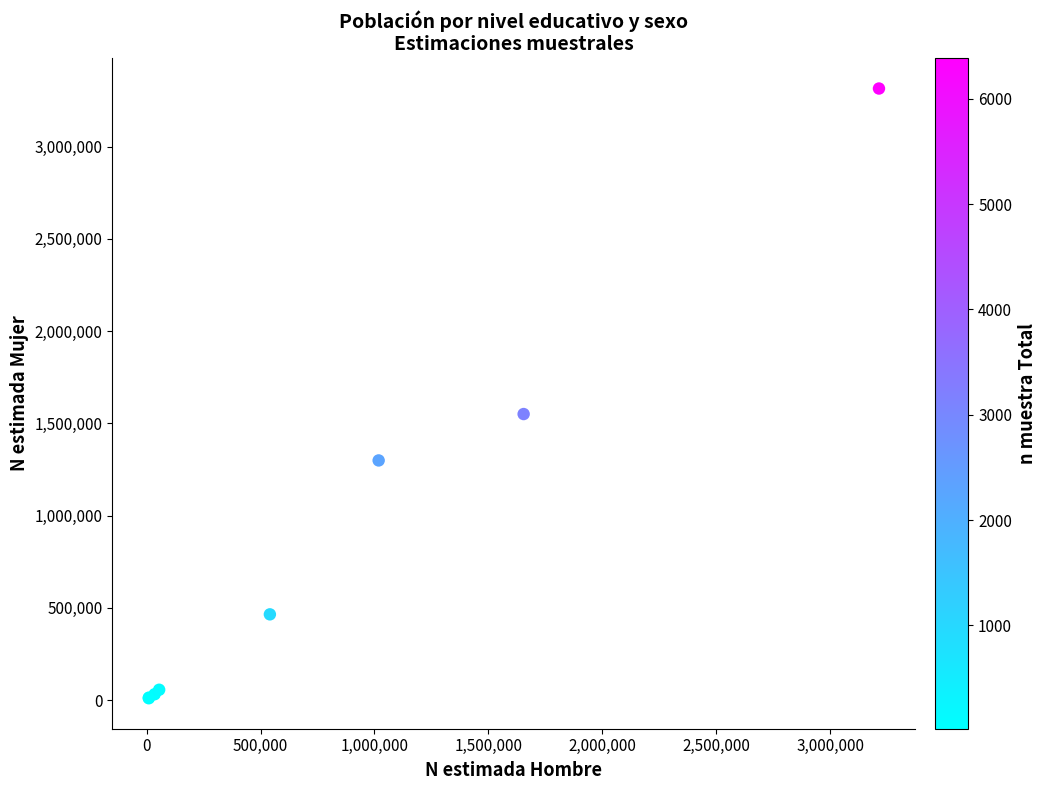

What Y value in the scatter plot is closest to 1662521?

1550514